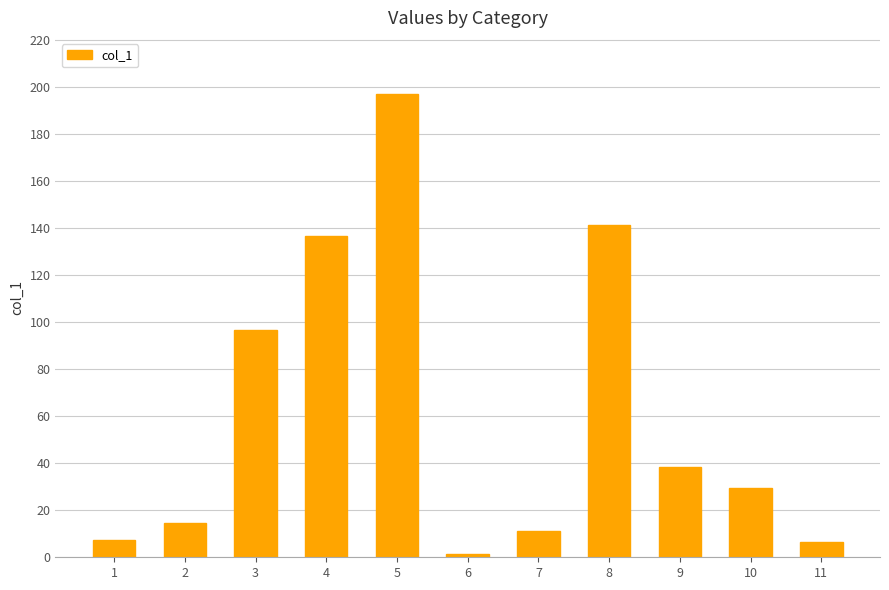

What is the minimum value shown in the chart?

1.4